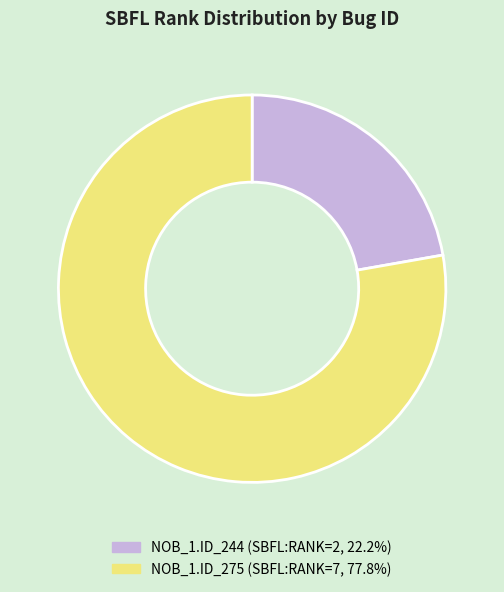

How many slices are in this pie chart?

2